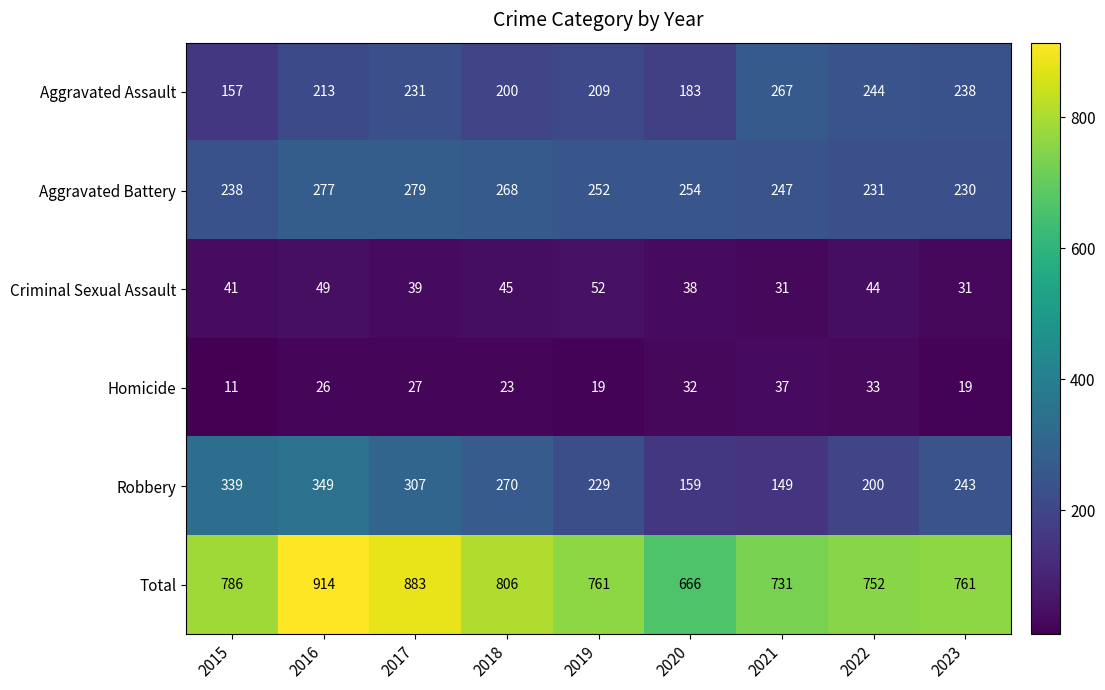

What is the total value across all series at 2022?

1504